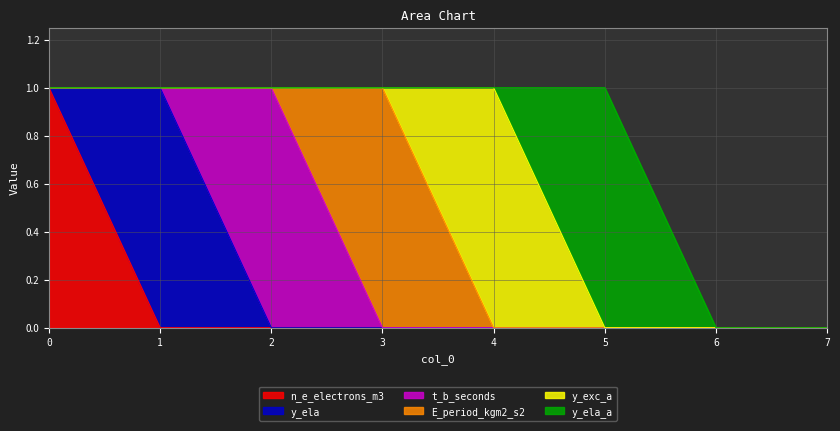

True or false: t_b_seconds and y_exc_a intersect in this chart.

False